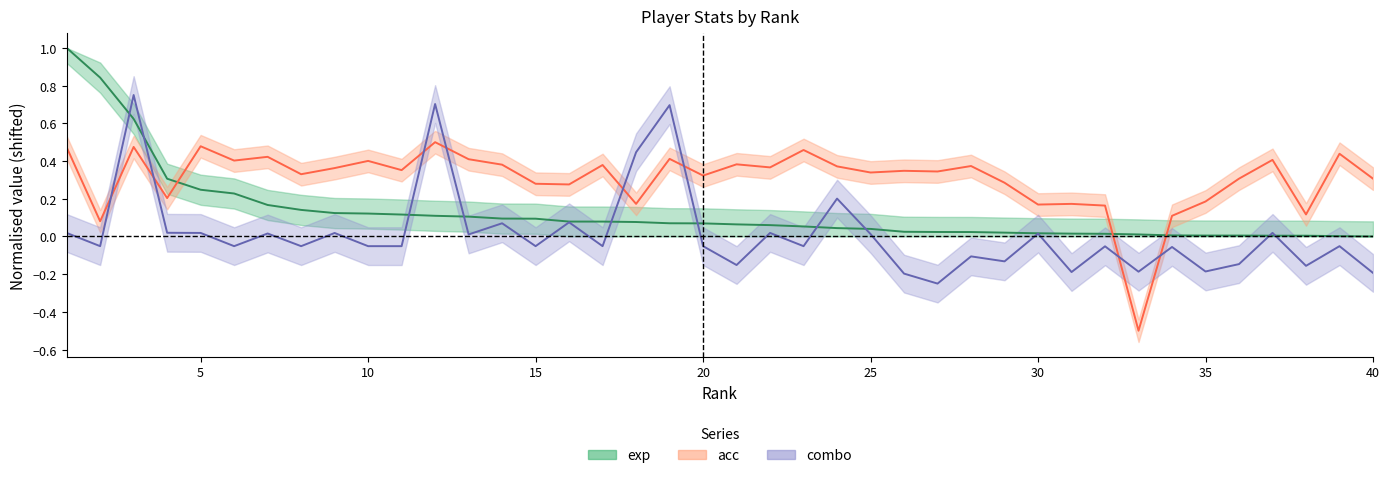

The value of acc at 1 is 0.5. True or false?

True